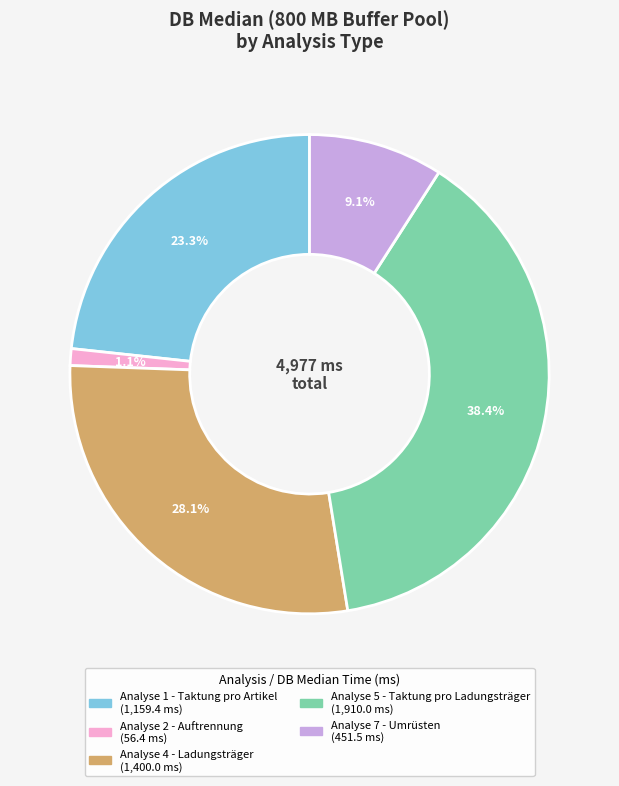

The Analyse 5 - Taktung pro Ladungsträger slice represents 38% of the pie. True or false?

True